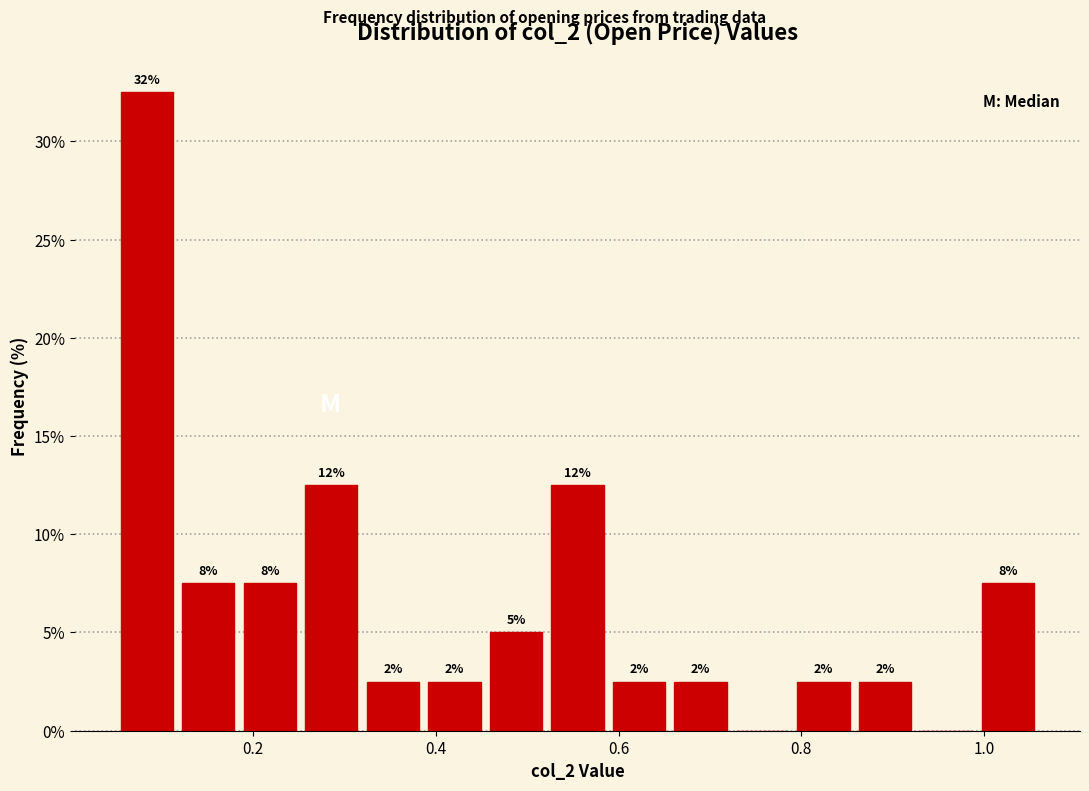

Around what value on the x-axis is the tallest bar? Give the approximate position of its centre, as read against the axis.

0.08